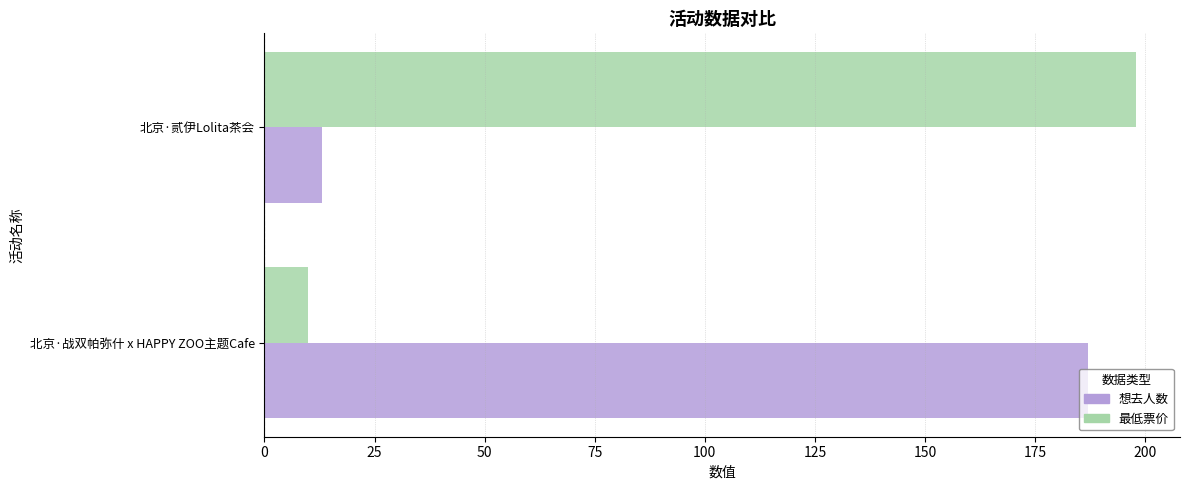

What is the sum of all 想去人数 values?

200